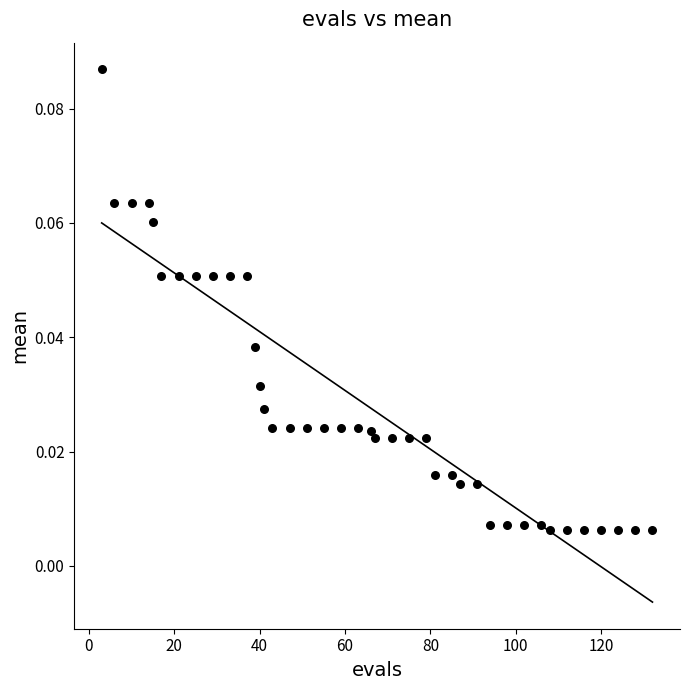

What is the range of X values (max minus min)?

129.0